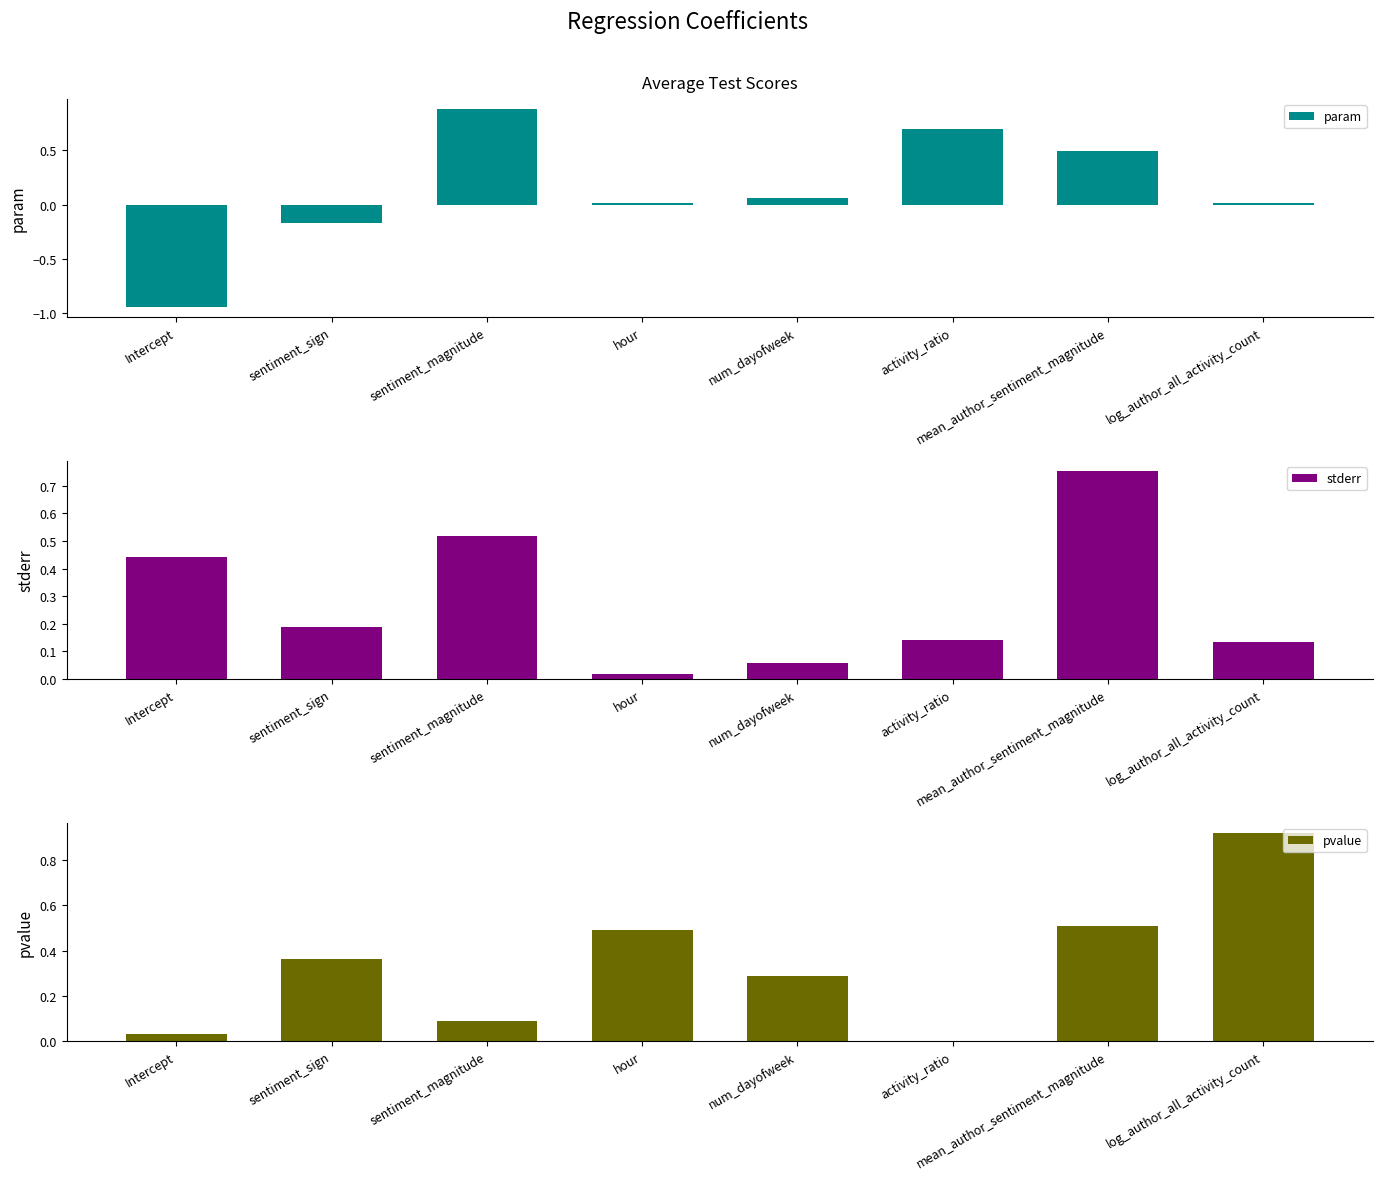

Is it true that stderr equals 0.1 at num_dayofweek?

True